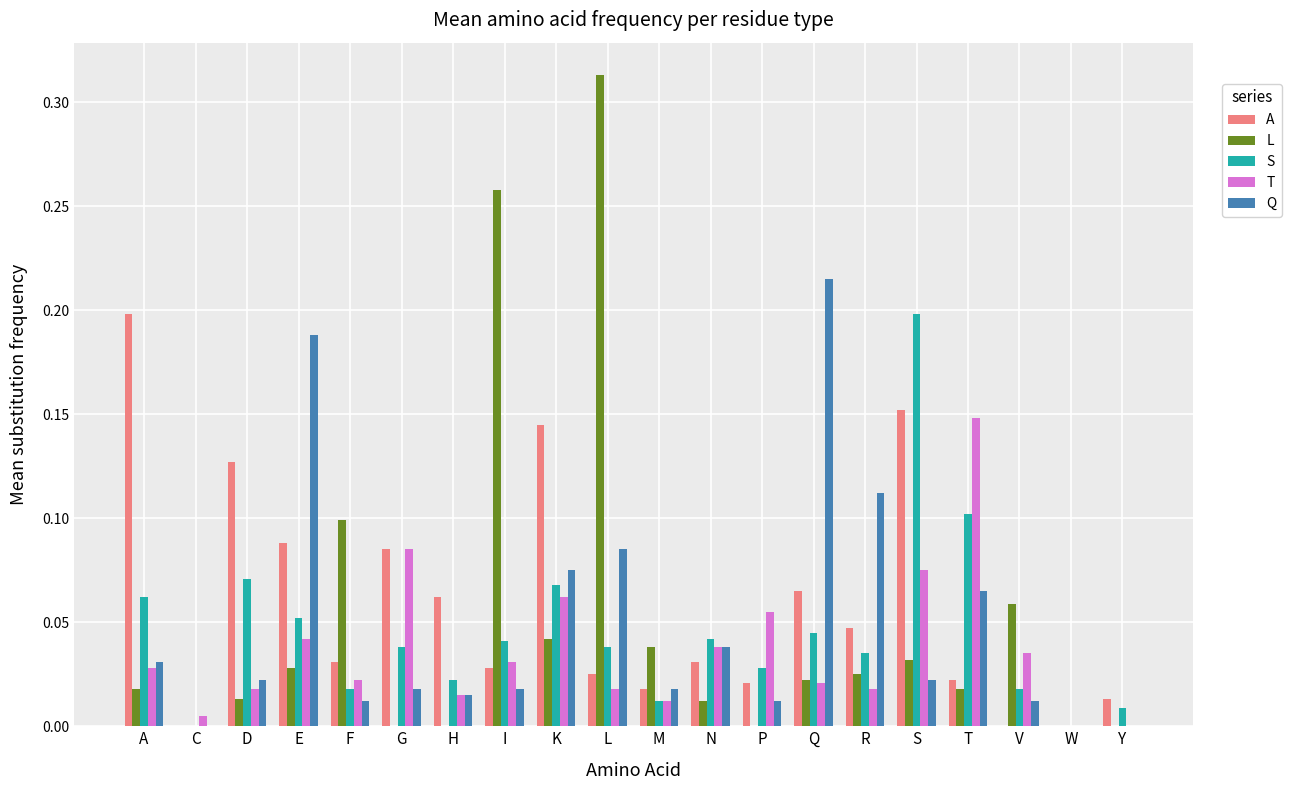

Is it true that Q equals 0.1 at K?

True